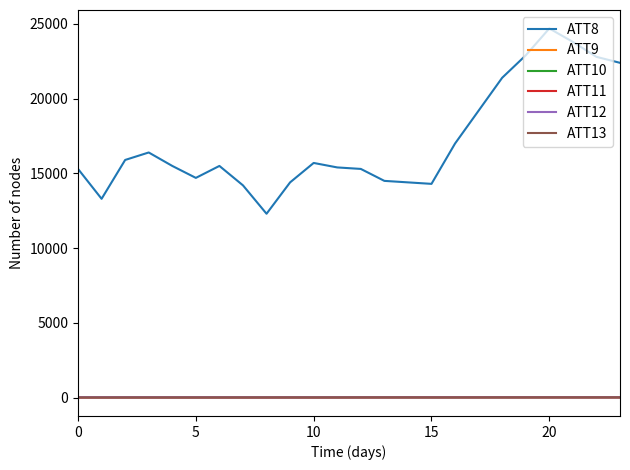

What is the maximum value shown in the chart?

24700.0